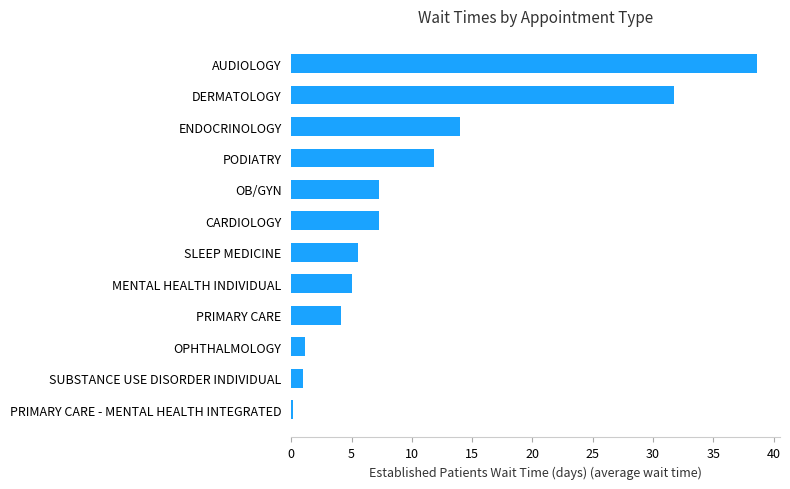

Are the bars grouped side by side (vs. stacked)?

No